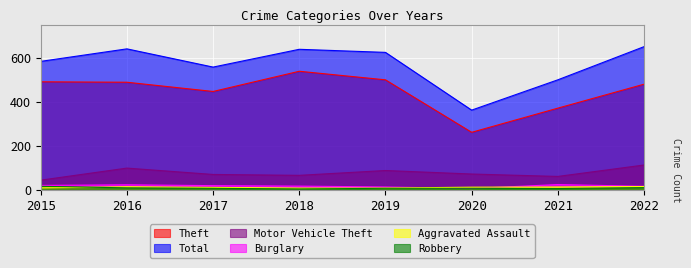

At which label does Robbery reach its peak?

2015